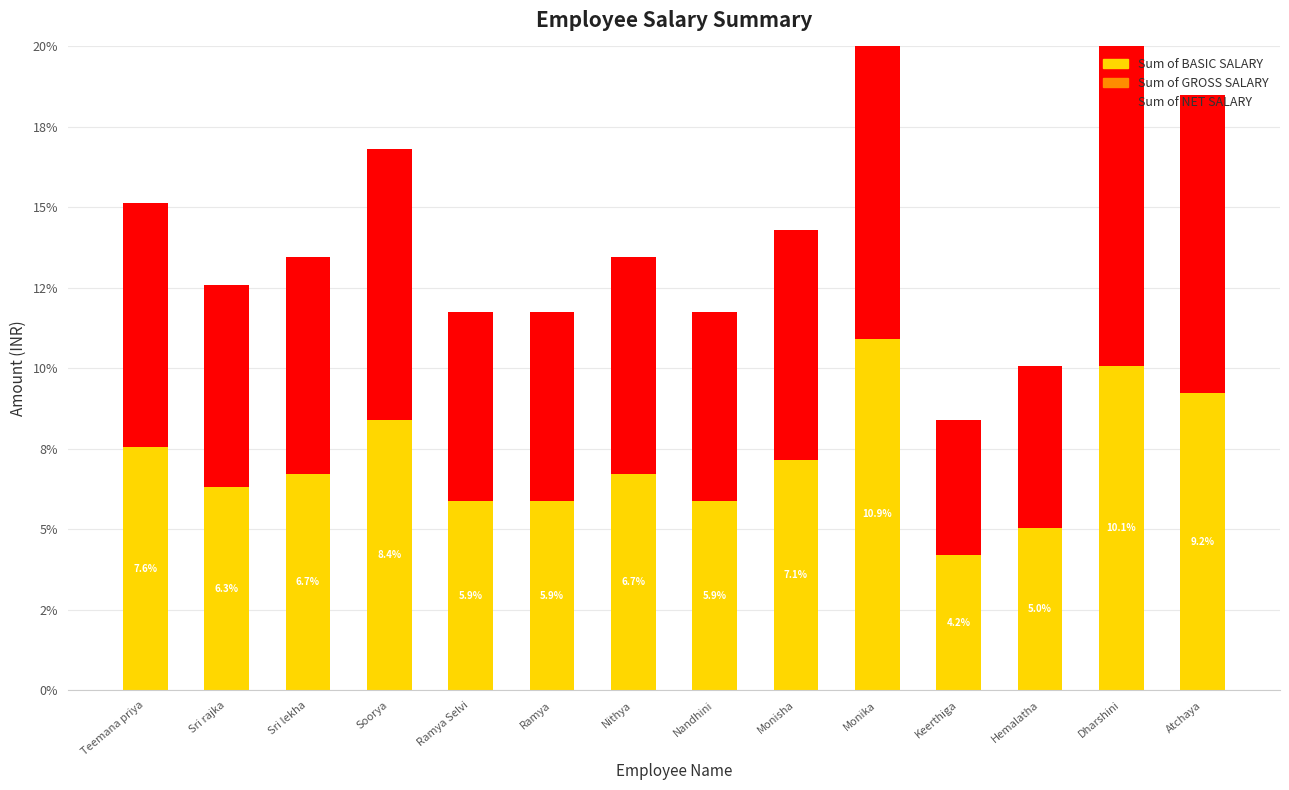

What are all the series names shown in the legend?

Sum of BASIC SALARY, Sum of GROSS SALARY, Sum of NET SALARY